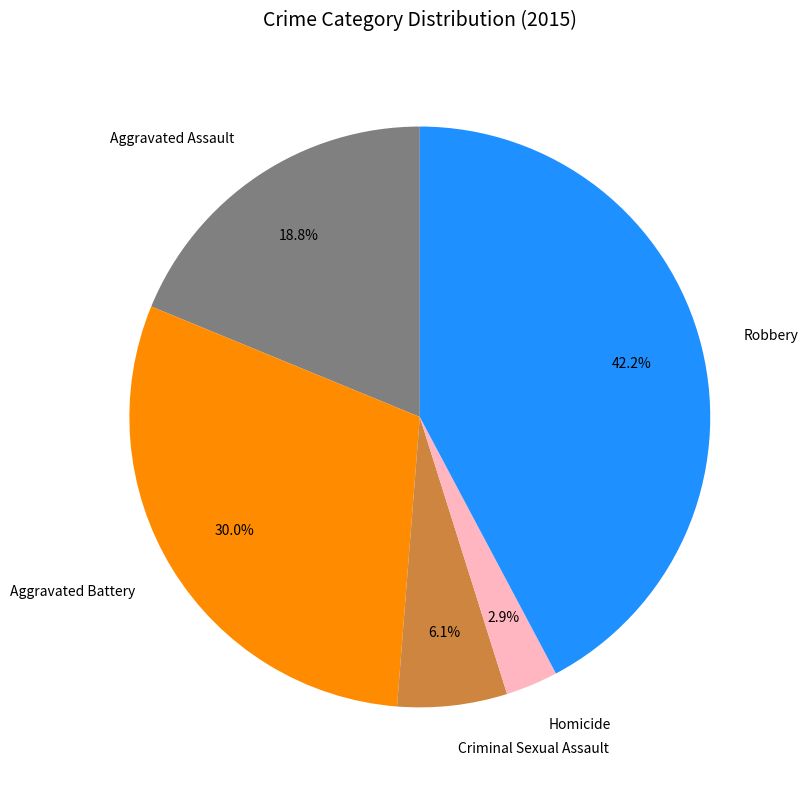

To the nearest percent, what portion does Homicide represent?

3%